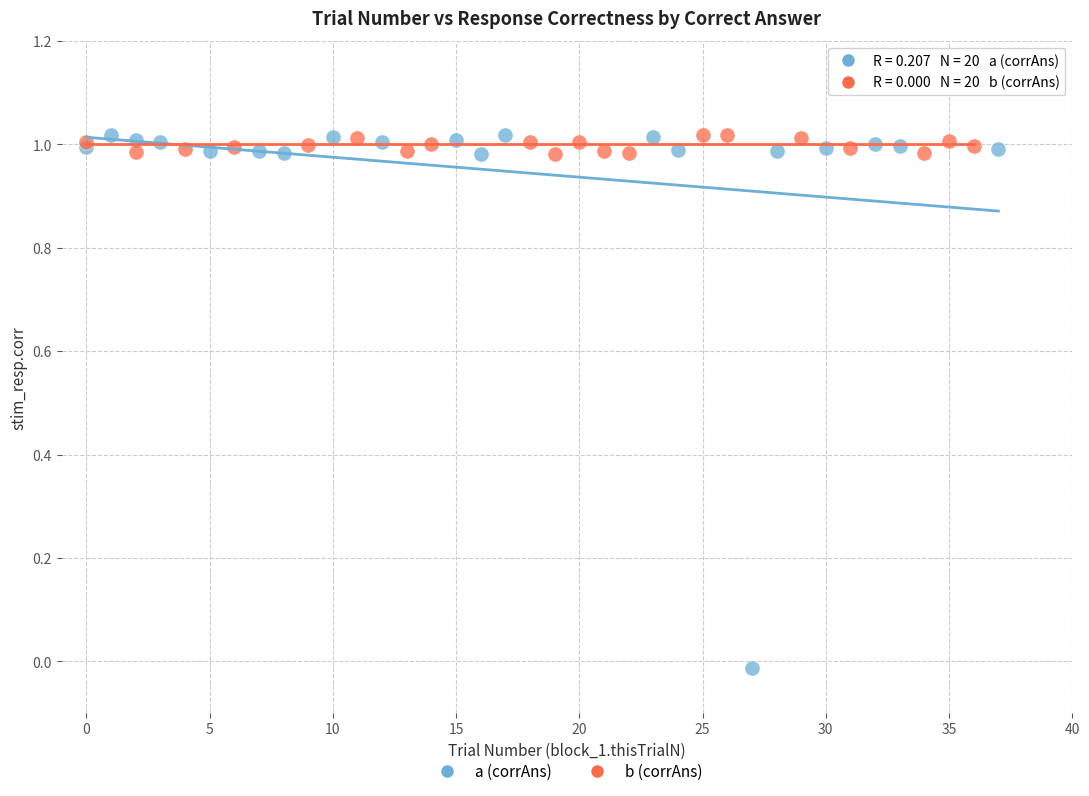

Which series contains the lowest Y value?

a (corrAns)